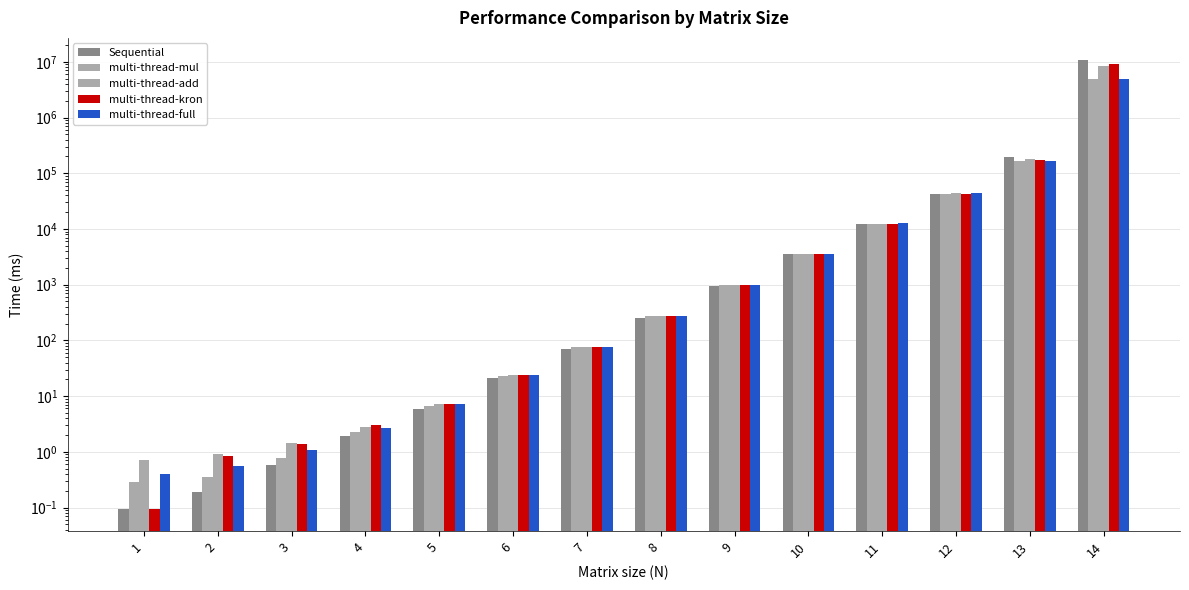

Reading left to right, what are all the values shown in this chart?

Sequential: 1=0.1	2=0.2	3=0.6	4=1.9	5=5.9	6=21.2	7=71.4	8=255.8	9=952.8	10=3514.5	11=12348.1	12=42284.5	13=197320.8	14=10655000.0
multi-thread-mul: 1=0.3	2=0.4	3=0.8	4=2.2	5=6.6	6=23.2	7=75.1	8=269.2	9=998.5	10=3540.2	11=12184.6	12=42650.6	13=169011.2	14=4999080.0
multi-thread-add: 1=0.7	2=0.9	3=1.4	4=2.8	5=7.1	6=23.5	7=75.6	8=269.2	9=996.3	10=3619.9	11=12504.5	12=43992.0	13=176822.8	14=8518320.0
multi-thread-kron: 1=0.1	2=0.8	3=1.4	4=3.0	5=7.1	6=23.6	7=75.5	8=268.9	9=980.2	10=3550.9	11=12347.5	12=43053.2	13=169927.4	14=9000000.0
multi-thread-full: 1=0.4	2=0.6	3=1.1	4=2.6	5=7.1	6=23.6	7=76.0	8=272.8	9=995.1	10=3619.9	11=12625.9	12=43958.3	13=167764.1	14=4832400.0